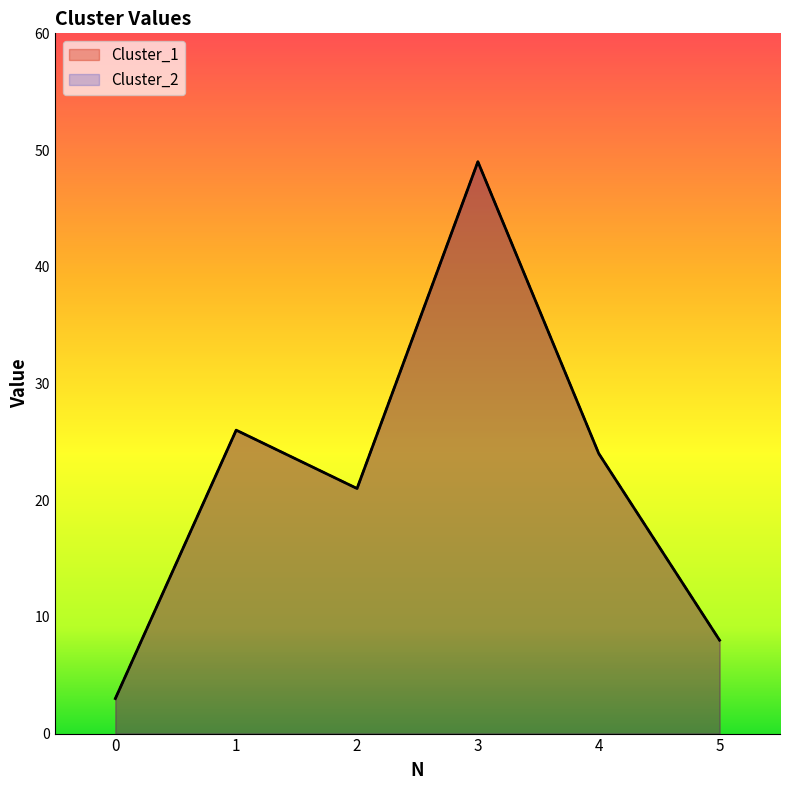

What are all the series names shown in the legend?

Cluster_1, Cluster_2